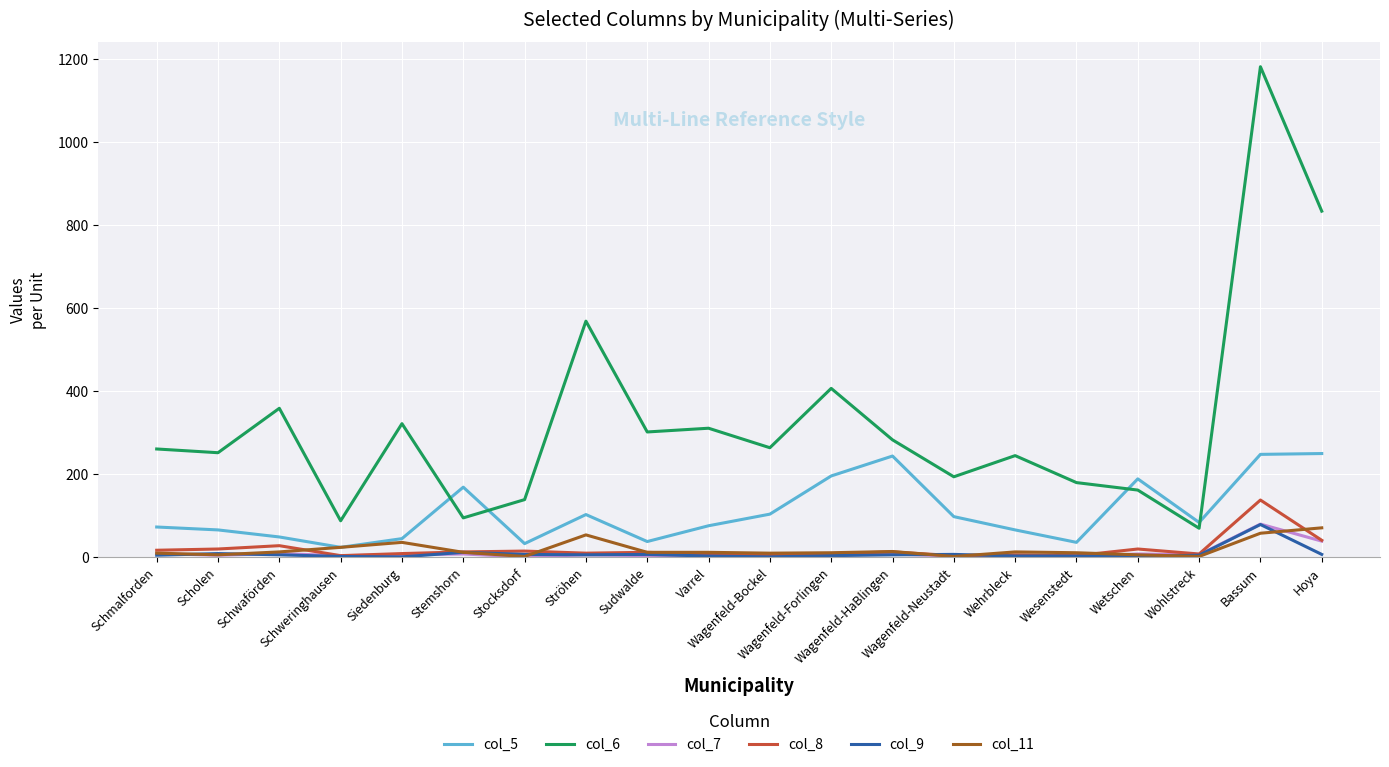

What is the difference between the maximum and second lowest values in the col_6 series?

1094